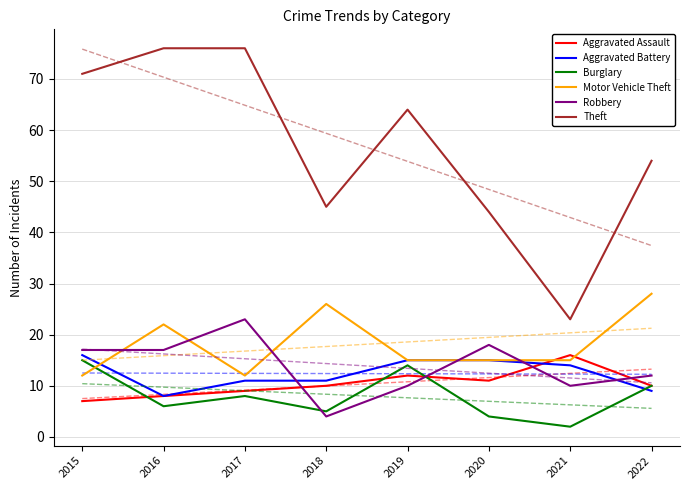

How many data points in Motor Vehicle Theft are less than 15?

2